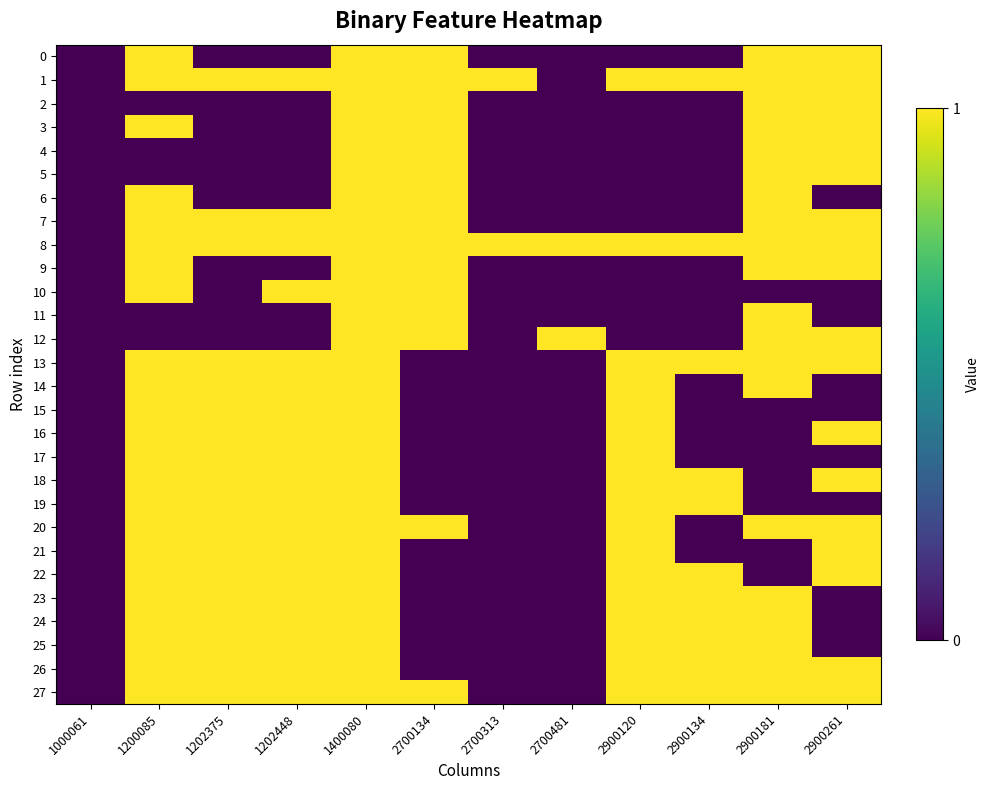

What is the total value across all series at 1200085?

23